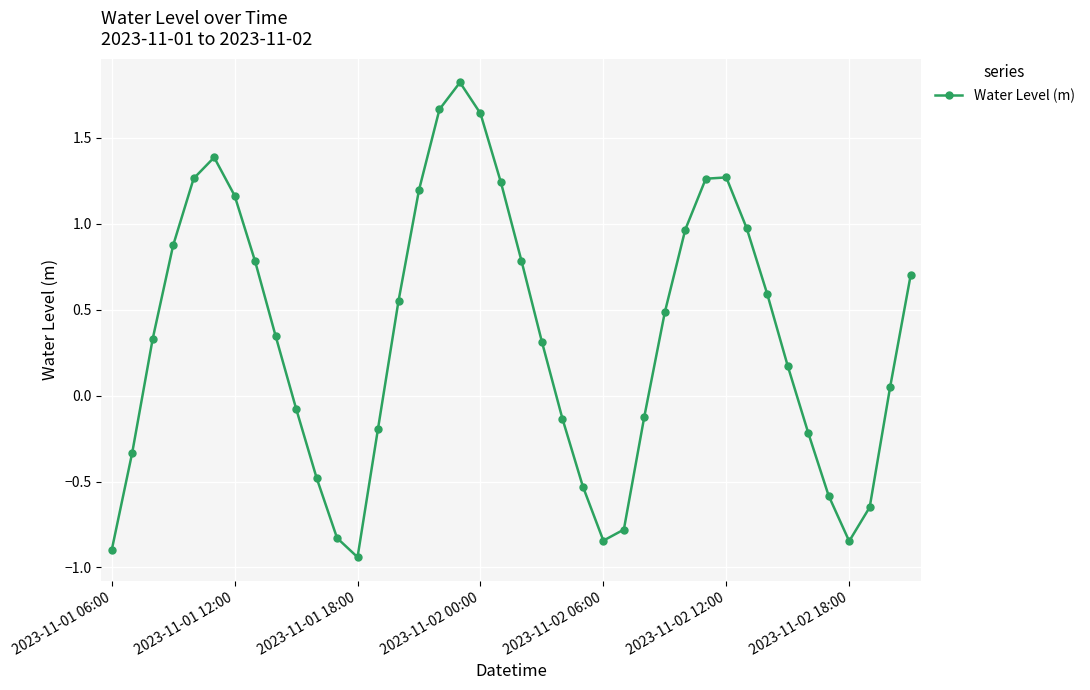

What is the greatest value displayed?

1.8